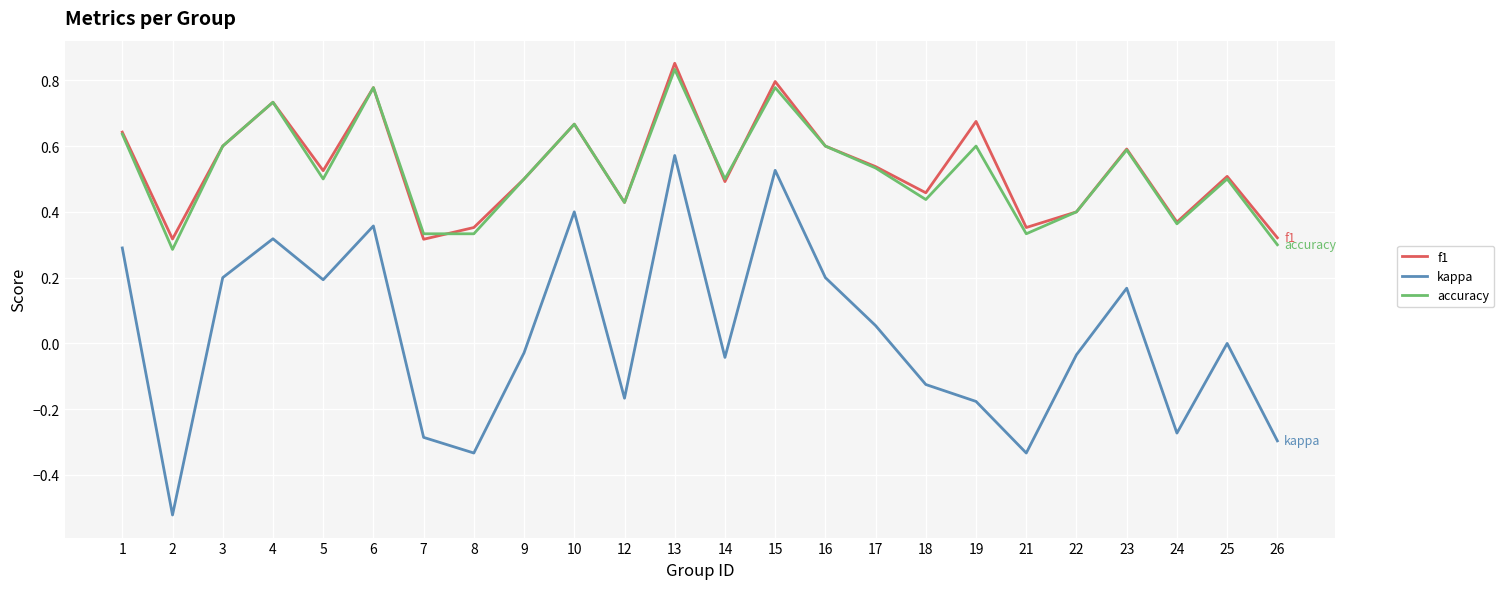

Between 12 and 26, which series saw the biggest shift?

kappa